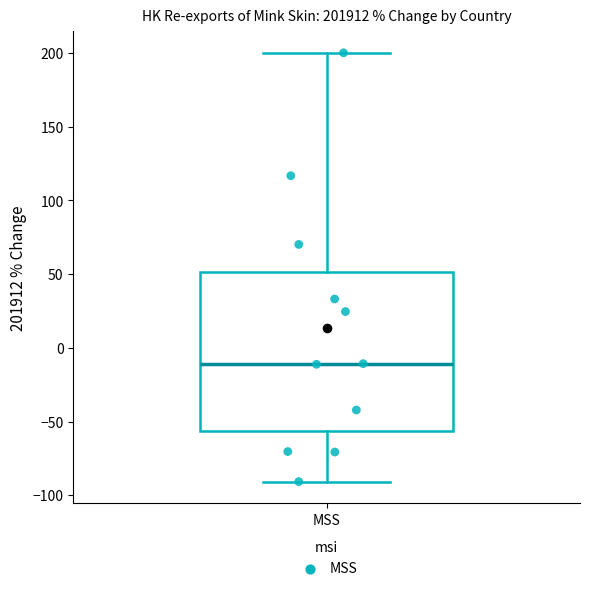

Transcribe this box plot: give where the median line is, the range the box spans, and where the two whiskers end, as read against the y-axis. The values are not printed on the chart, so give them approximately, as read against the axis.

median -10, box -55 to 50, whiskers -90 to 200